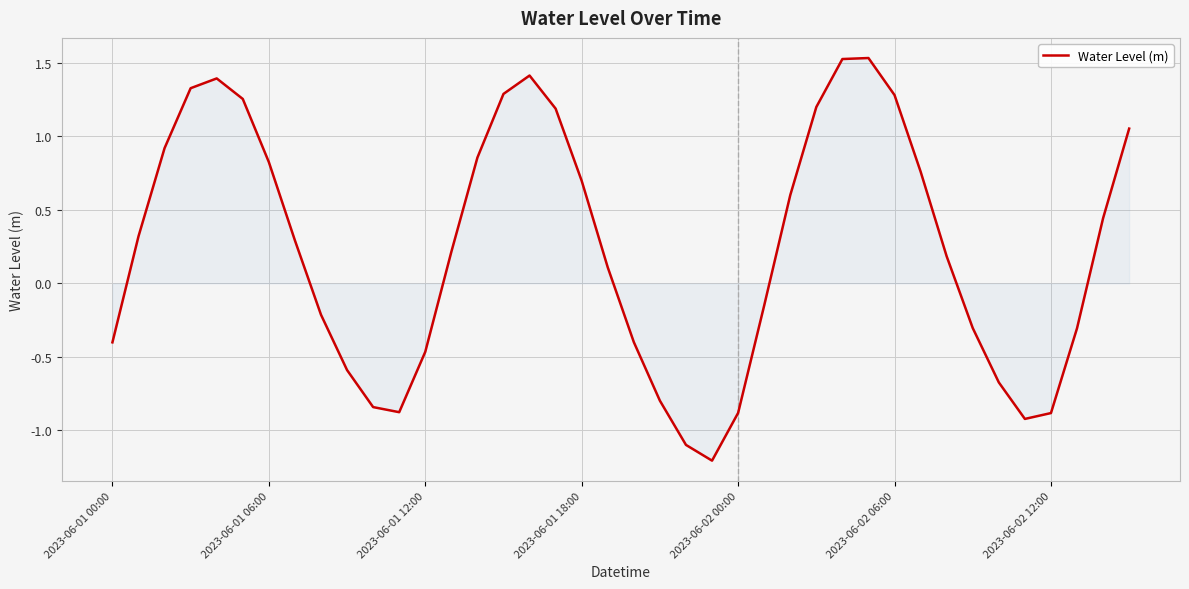

What is the smallest value displayed?

-1.2